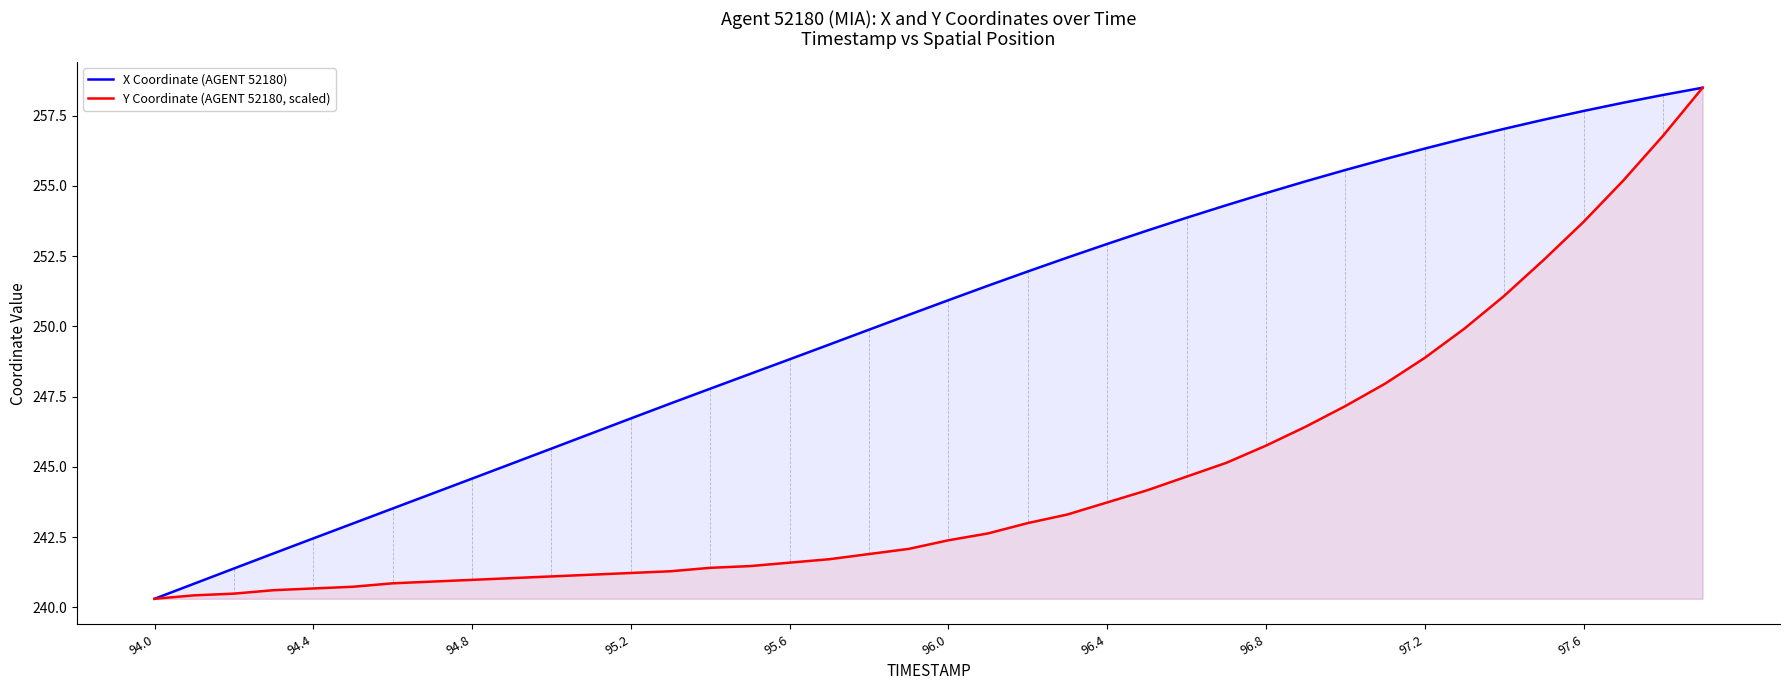

Which series has the largest total across all categories?

X Coordinate (AGENT 52180)